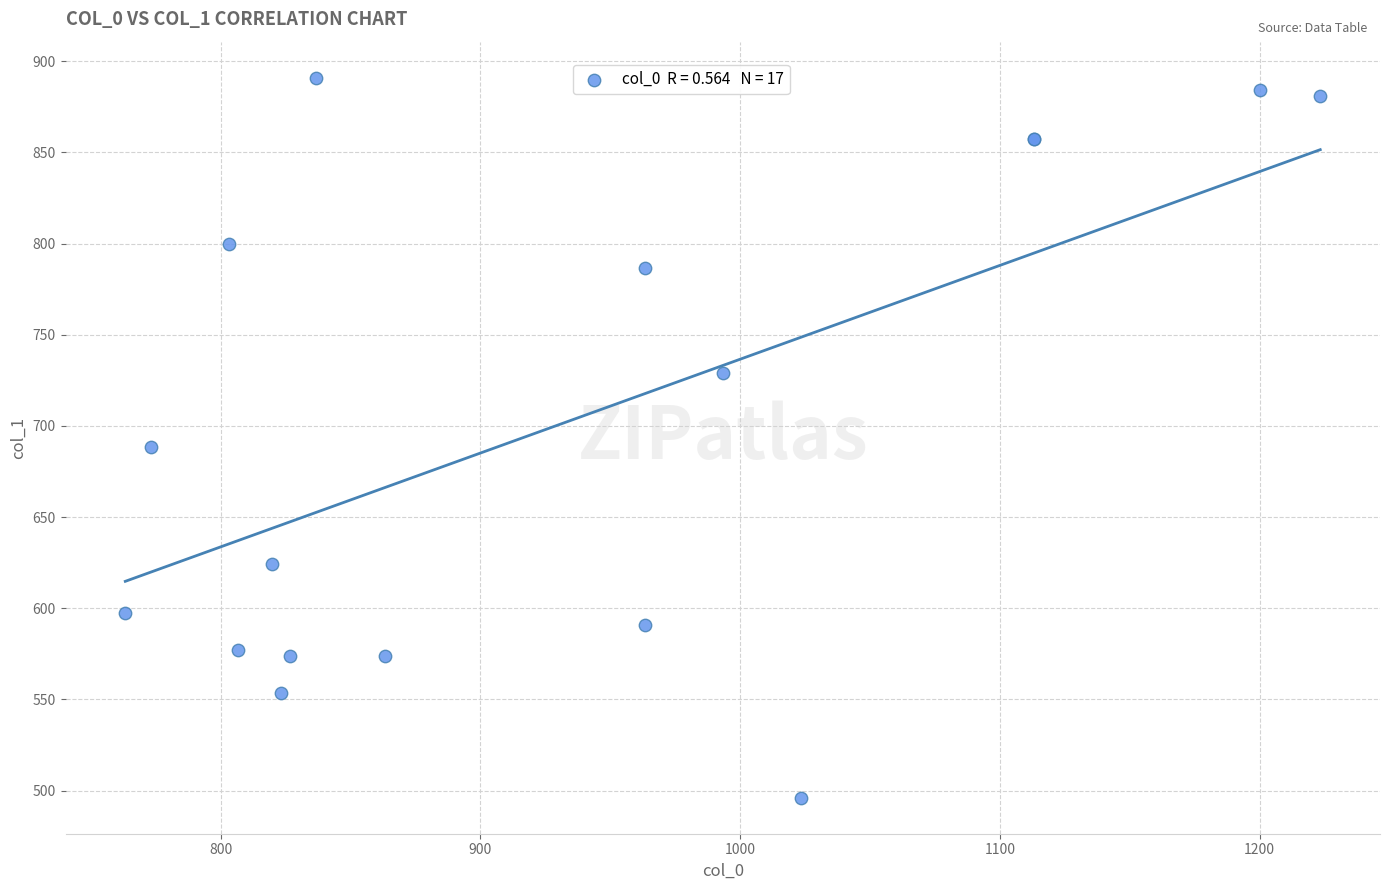

What Y value in the scatter plot is closest to 693?

688.5